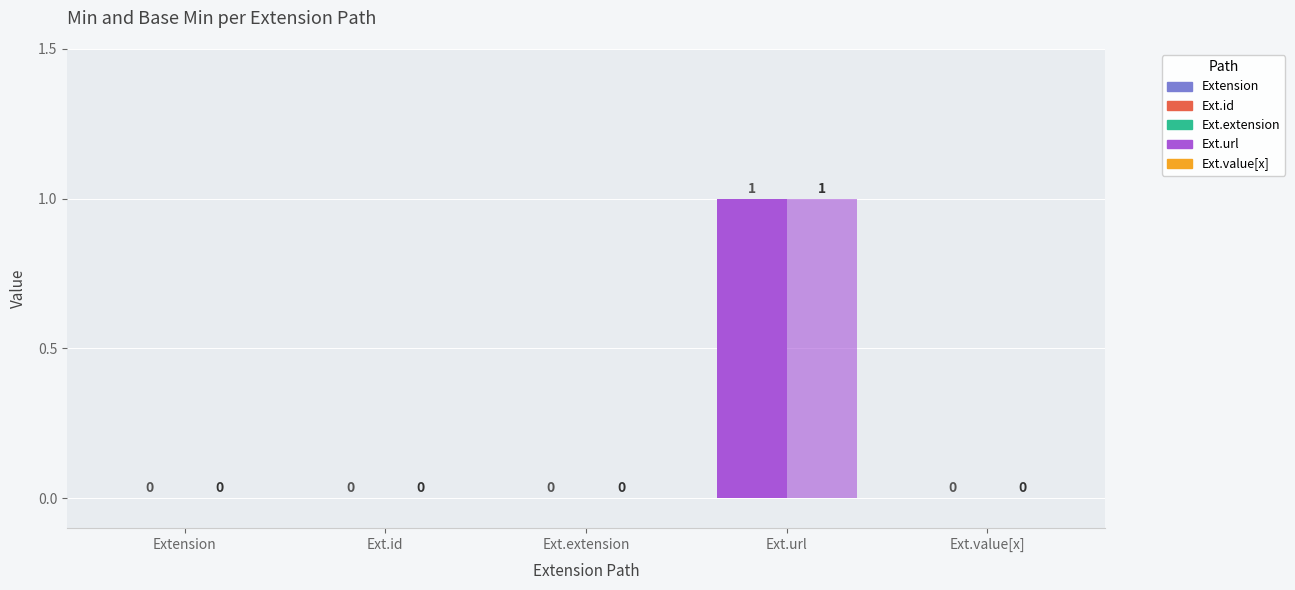

How many series are shown in this chart?

2